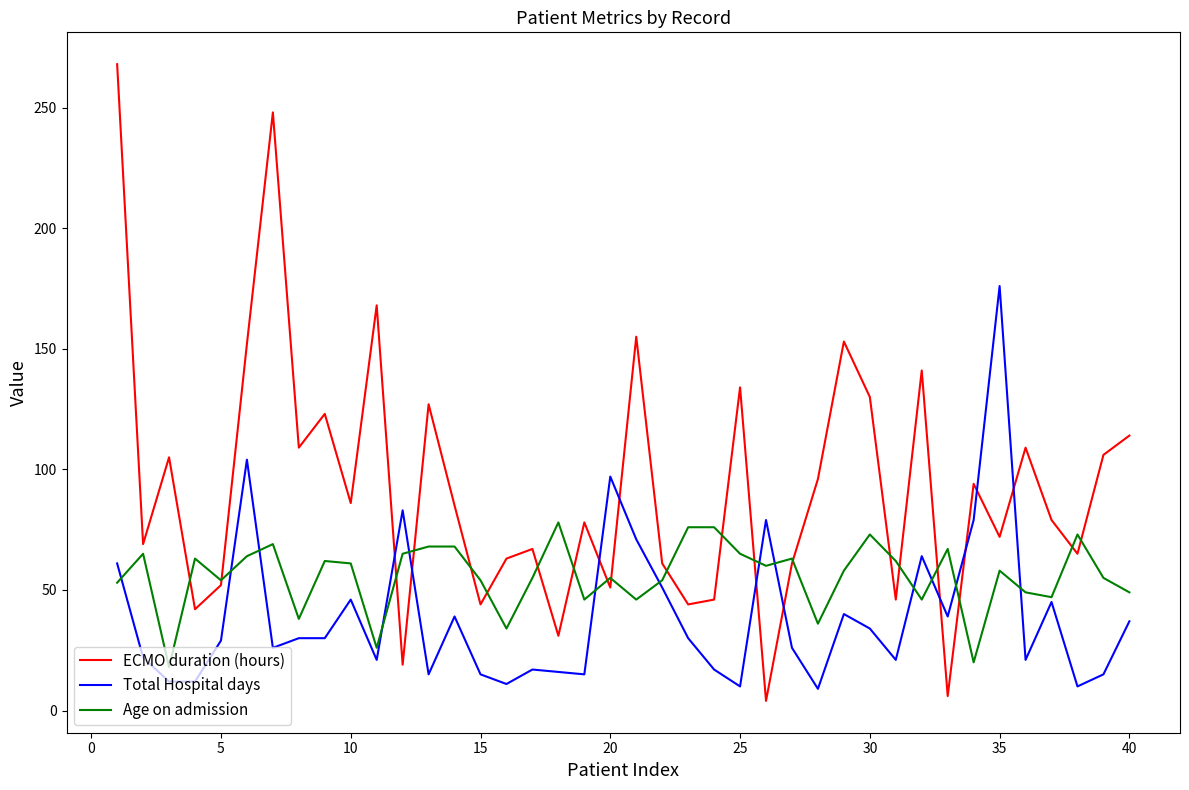

Which series has the widest spread of values?

ECMO duration (hours)